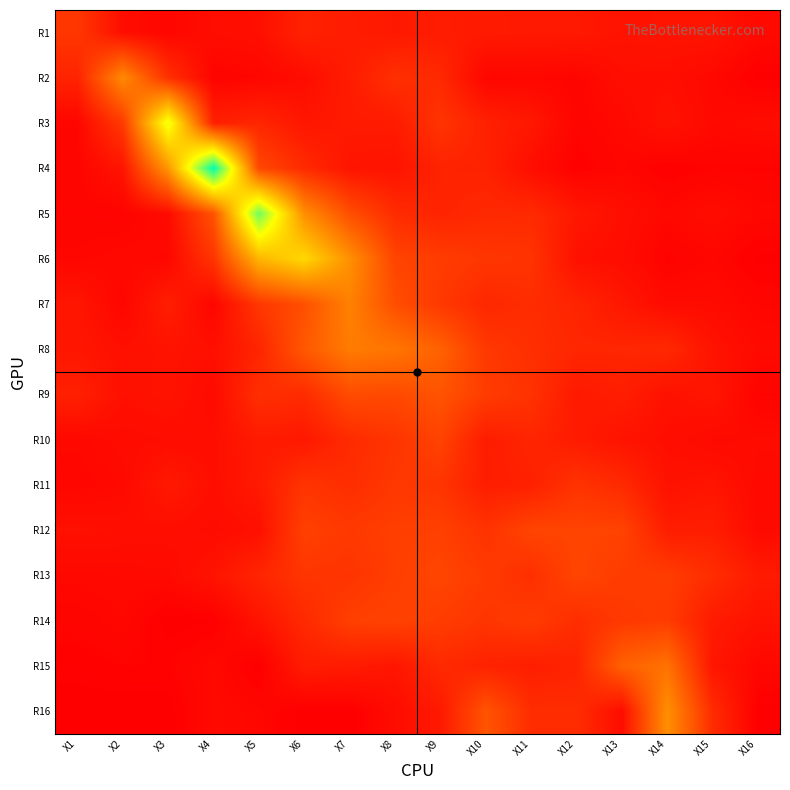

At X6, list the series in order from largest to smallest.

R6, R5, R8, R7, R12, R13, R11, R9, R4, R14, R1, R15, R10, R3, R2, R16